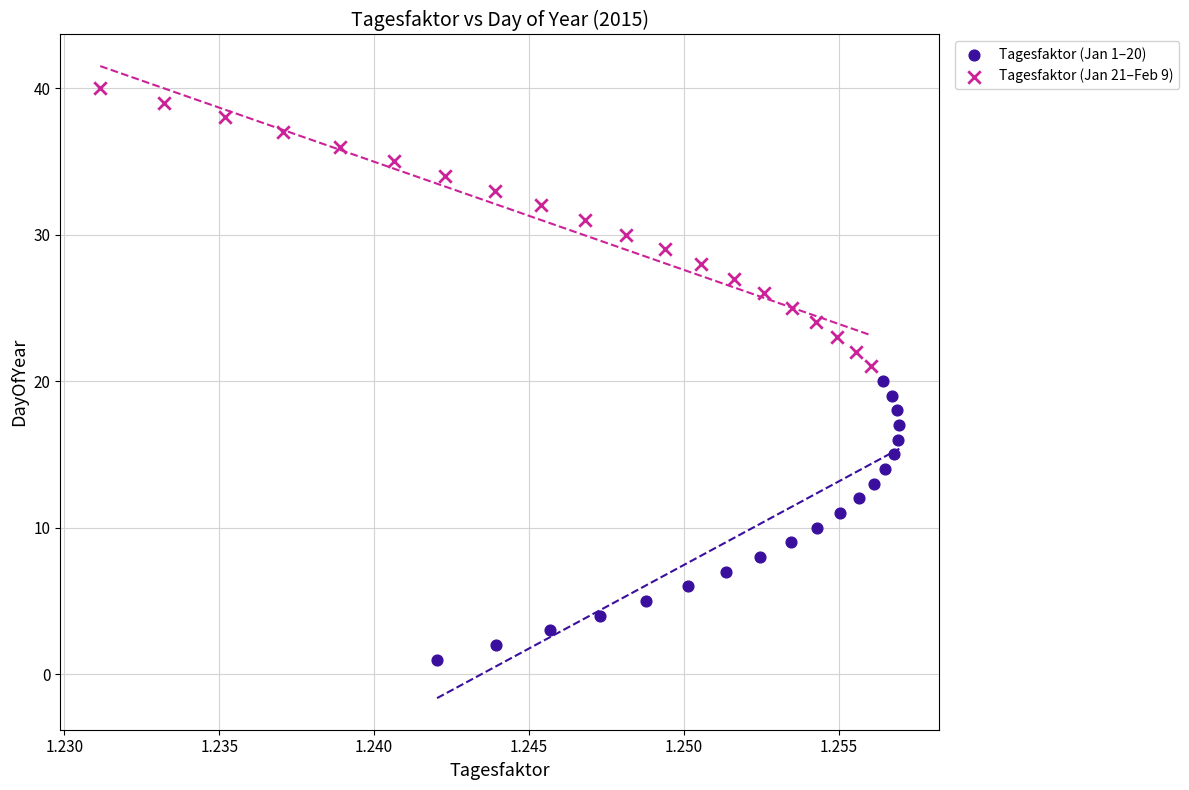

Which series reaches the minimum Y coordinate?

Tagesfaktor (Jan 1–20)